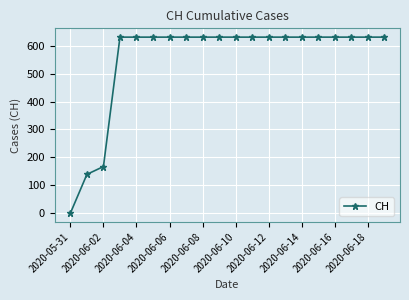

What is the greatest value displayed?

631